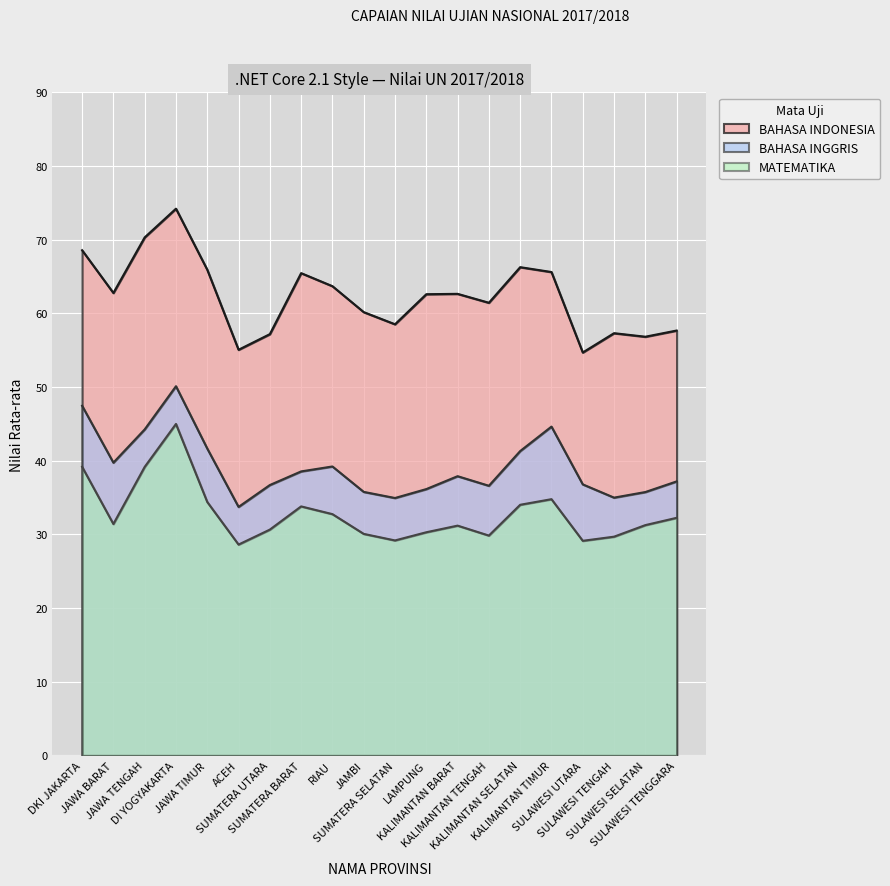

At how many categories does at least one series exceed 69?

2